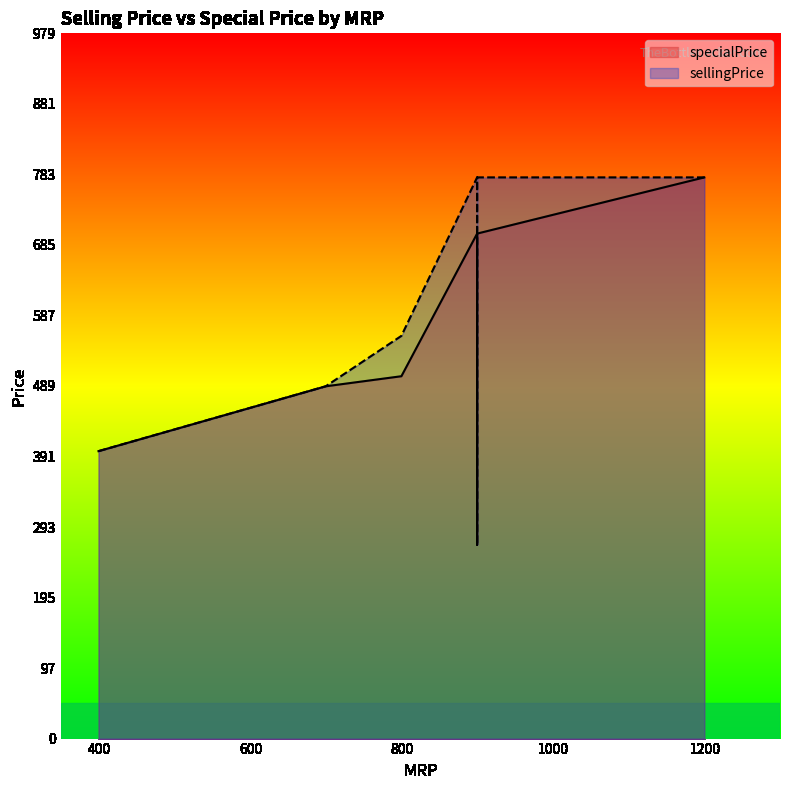

The value of sellingPrice at 699 is 489. True or false?

True